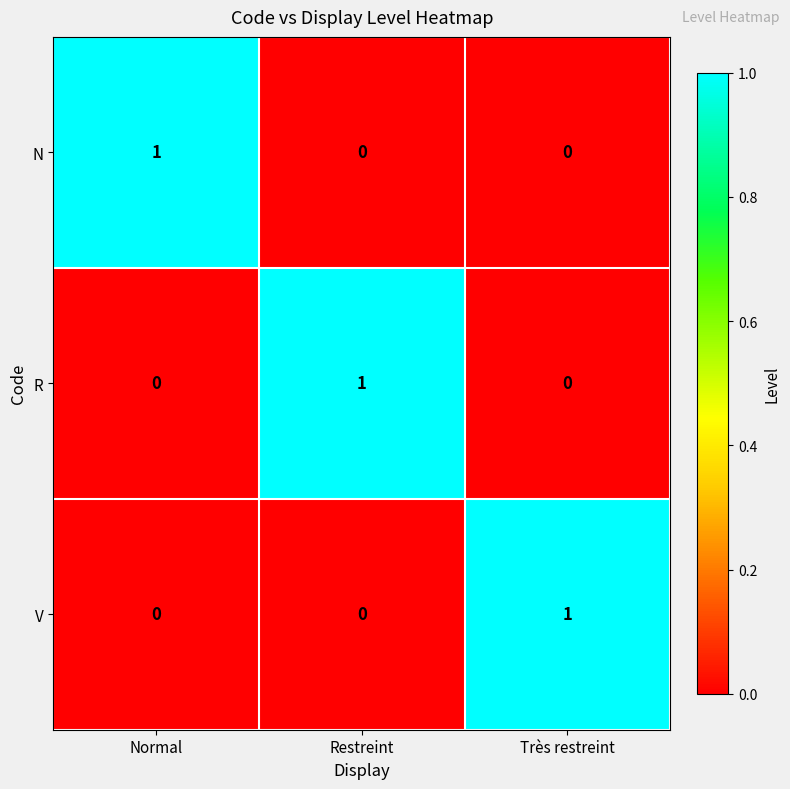

The V series shows 1 at Très restreint. True or false?

True